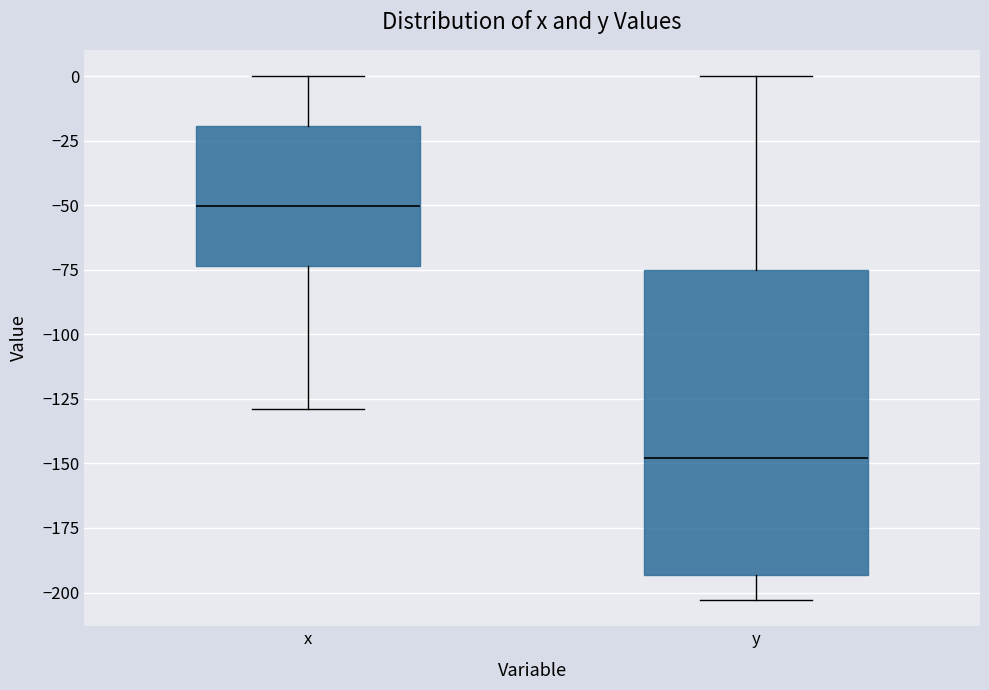

Reading left to right, read every box against the y-axis: the position of its median line, the range the box covers, and the ends of its whiskers. The values are not printed on the chart, so give them approximately, as read against the axis.

x: median -50, box -75 to -20, whiskers -130 to 0
y: median -150, box -195 to -75, whiskers -205 to 0